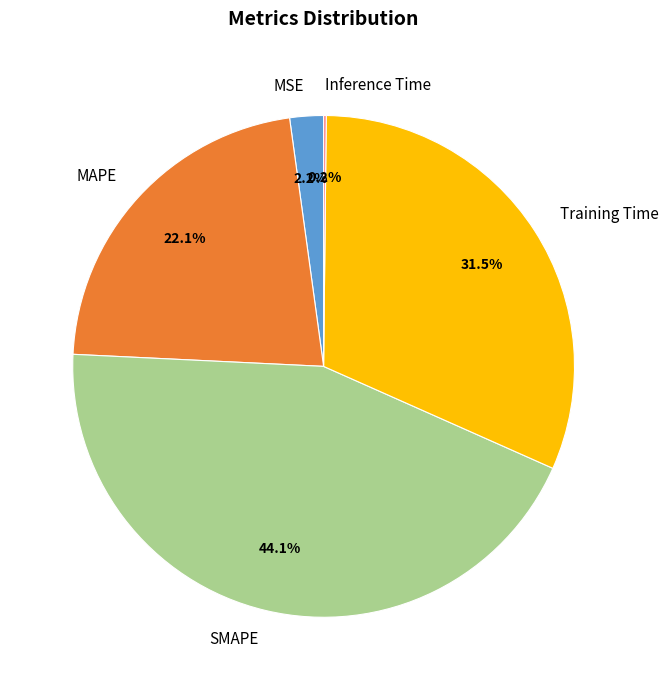

Do MSE and MAPE together represent more than half of the pie?

No